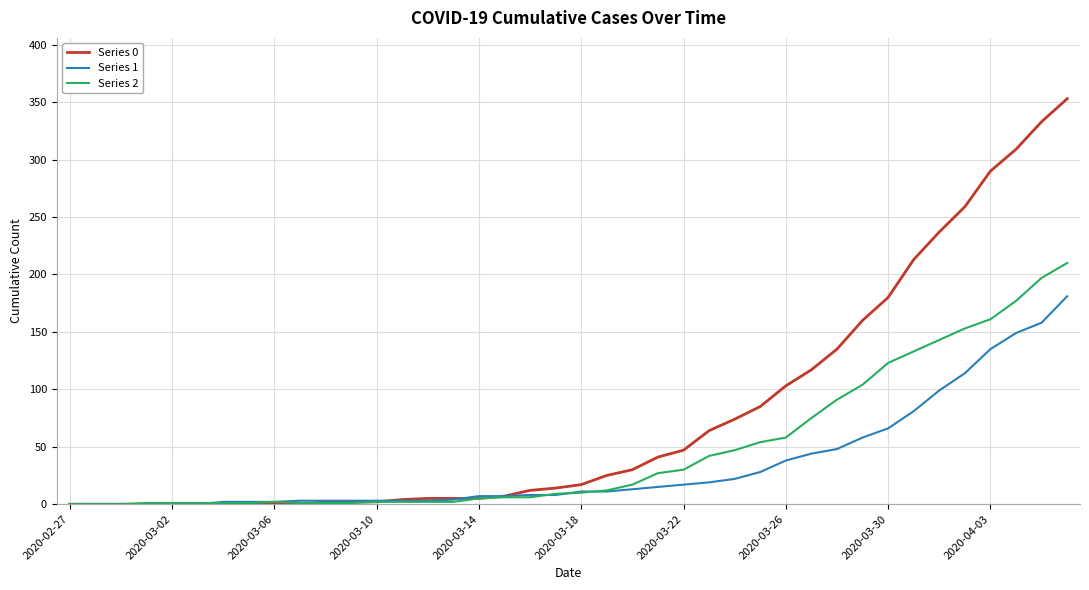

List the series in order of their overall mean, highest first.

Series 0, Series 2, Series 1